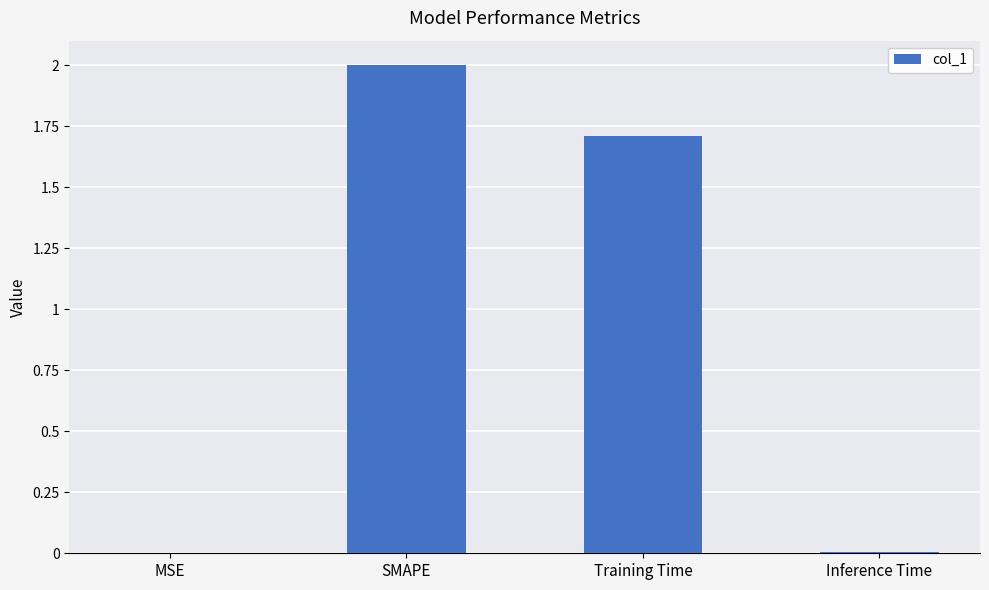

What is the sum of all values?

3.7